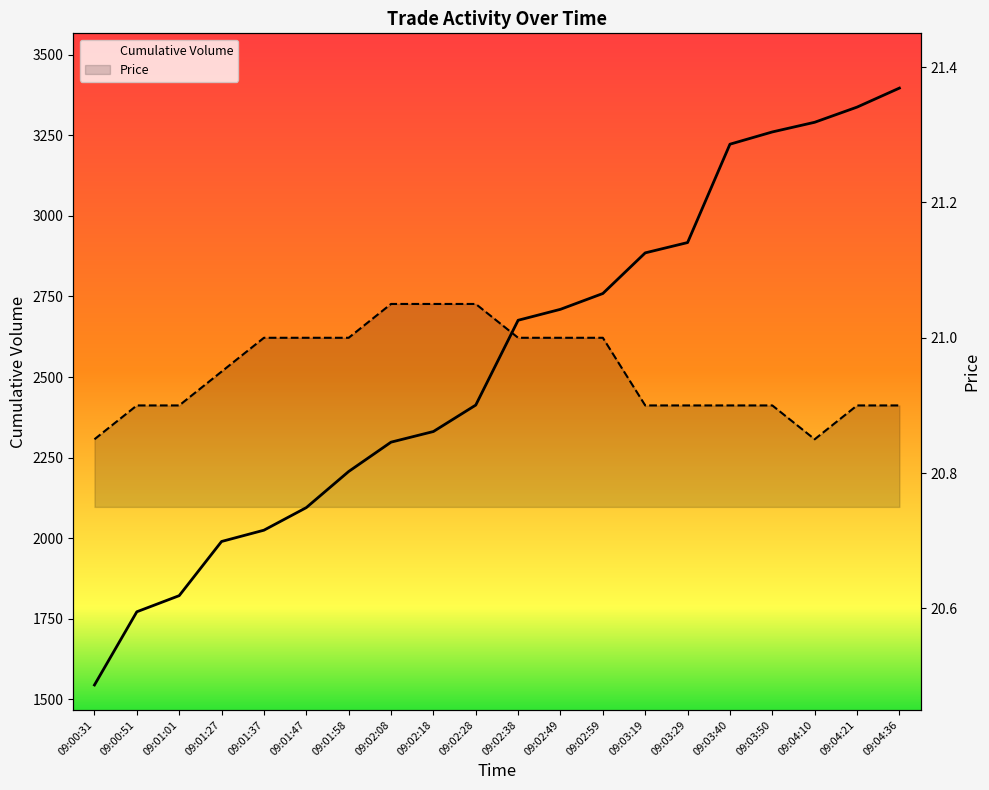

In Price, how many points are lower than both neighbors (excluding endpoints)?

1